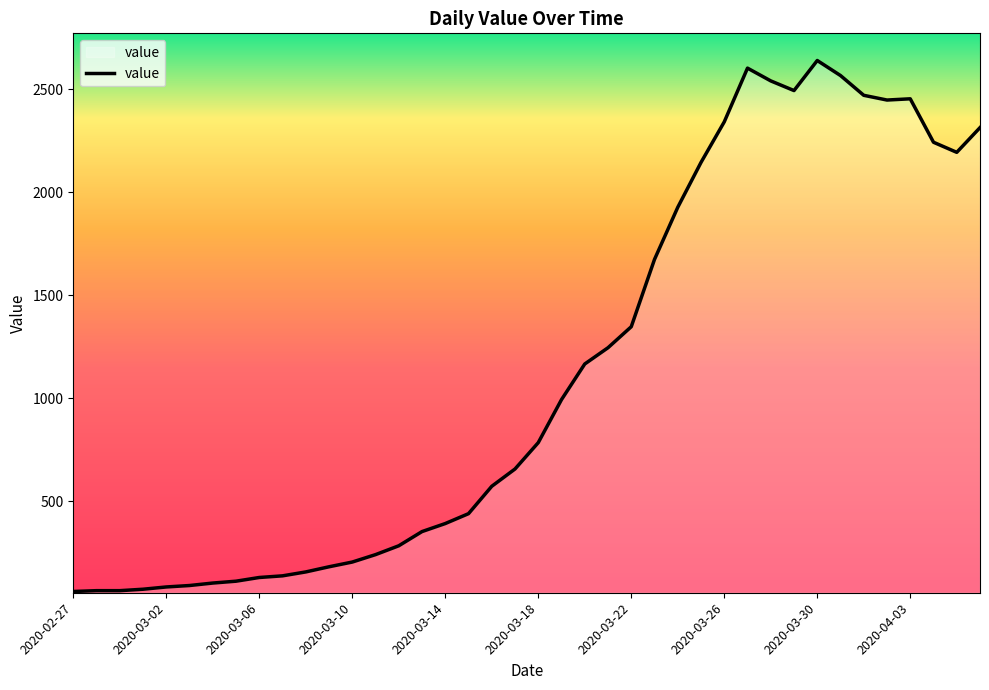

Does the chart display data point markers on the line(s)?

No